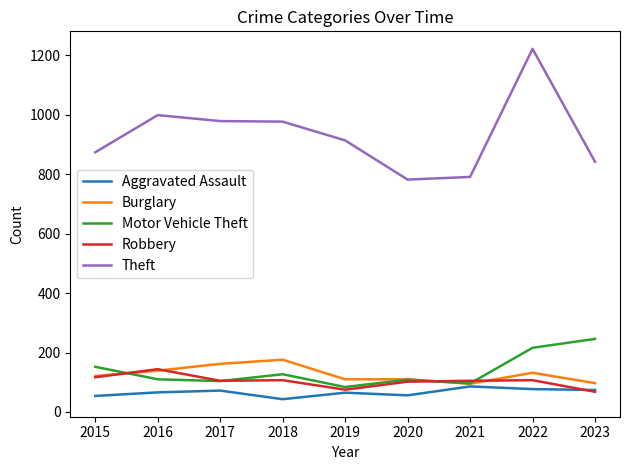

At which label does Aggravated Assault reach its minimum?

2018